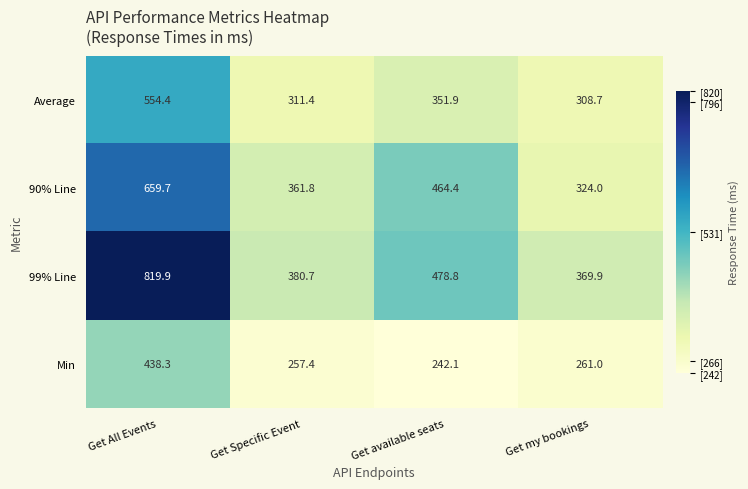

Which series changed the most between Get All Events and Get Specific Event?

99% Line